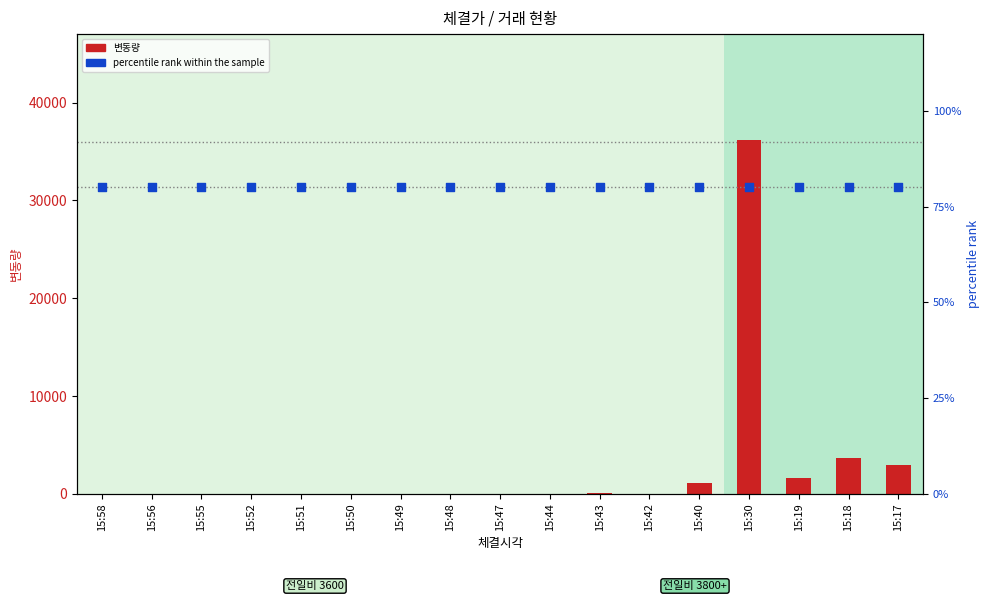

What is the total value across all series at 15:48?

89